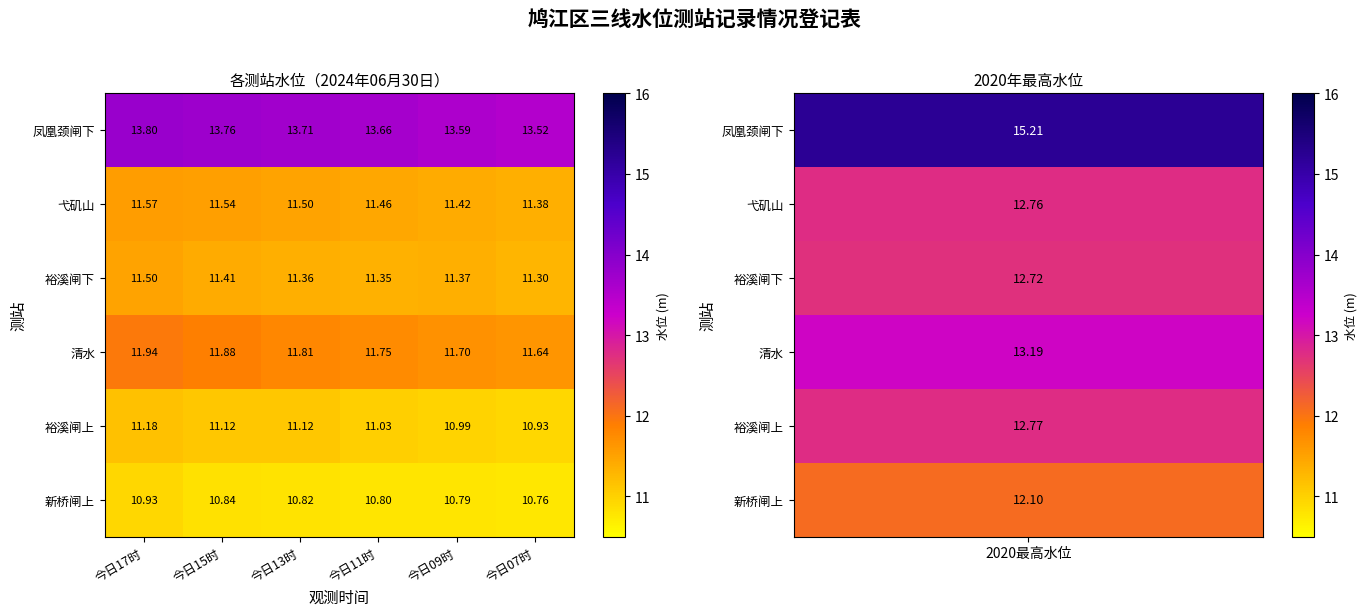

Which series has the largest total across all categories?

凤凰颈闸下